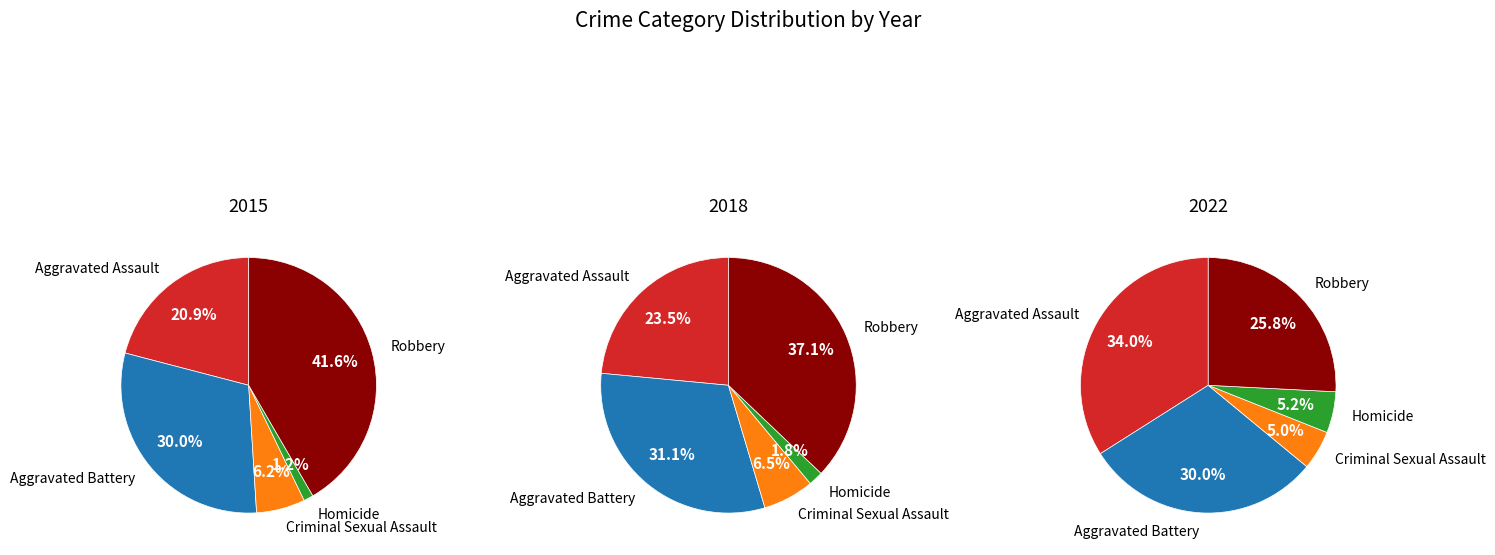

What is the smallest slice in the pie chart?

Homicide